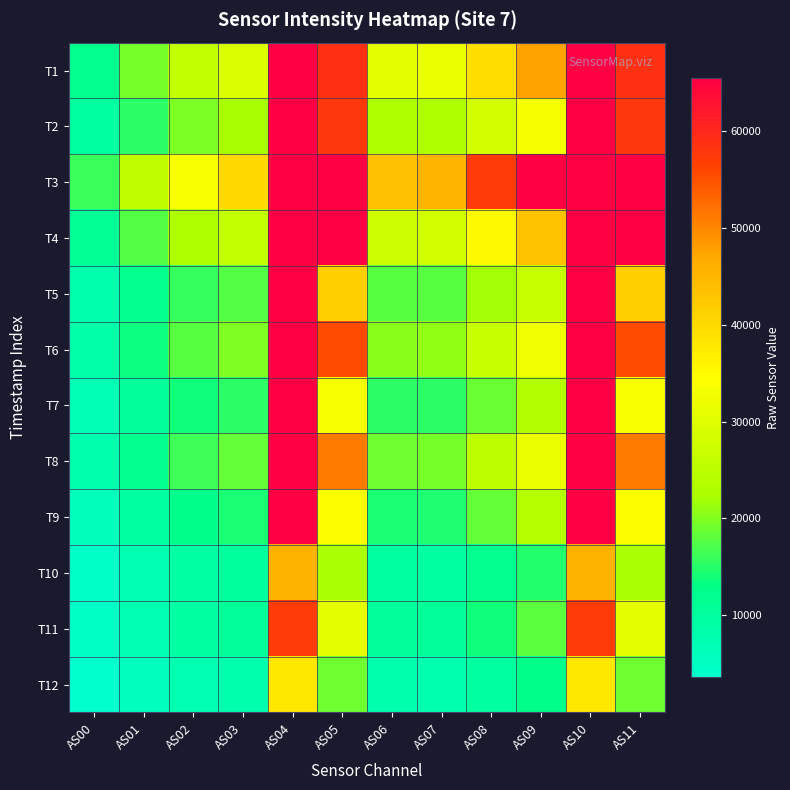

Rank the series by their maximum value, from lowest to highest.

T12, T10, T11, T1, T2, T3, T4, T5, T6, T7, T8, T9